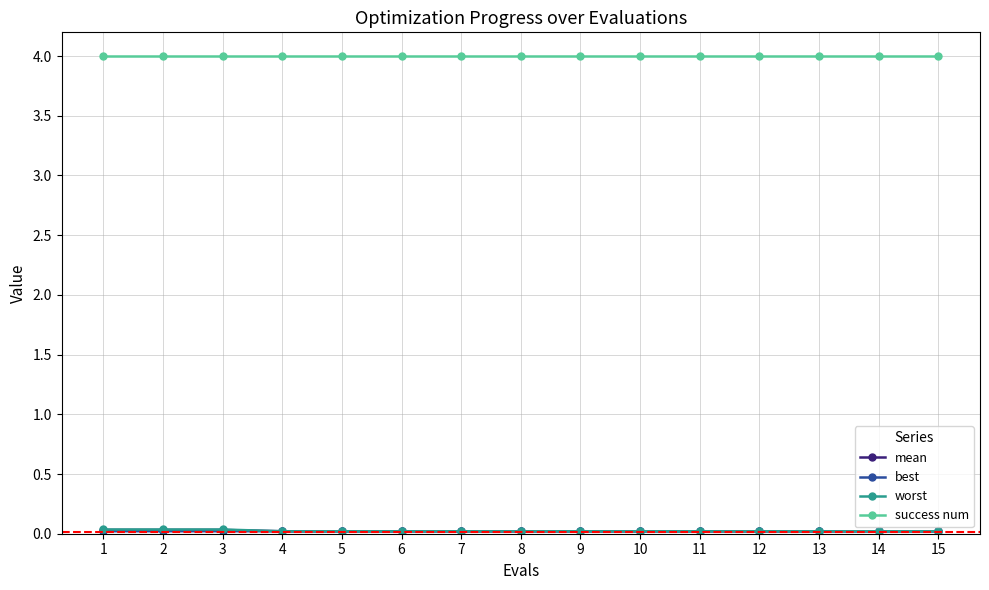

What is the greatest value displayed?

4.0